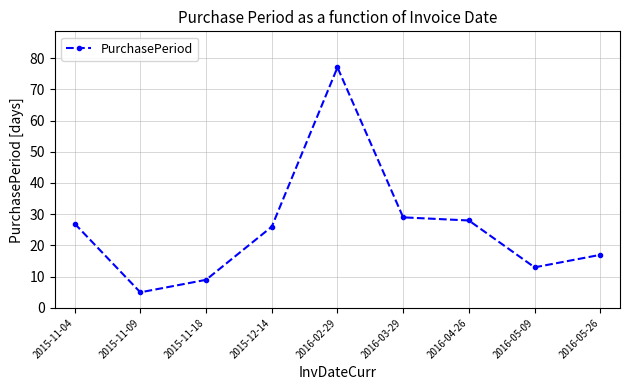

What is the label of the 7th point from the left?

2016-04-26